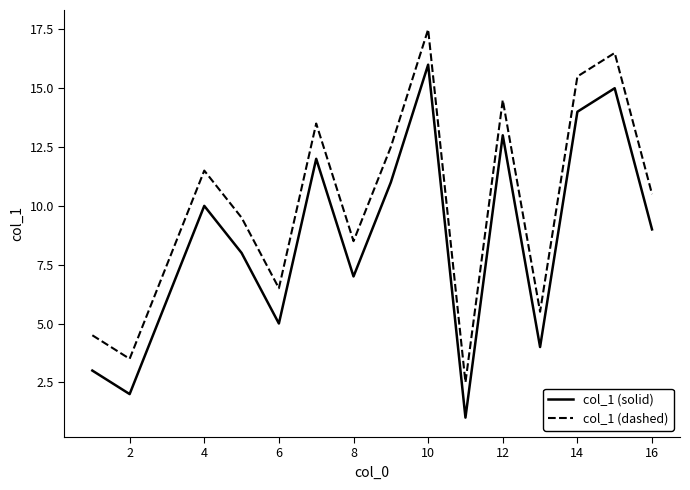

Rank the series by their average value, from highest to lowest.

col_1 (dashed), col_1 (solid)